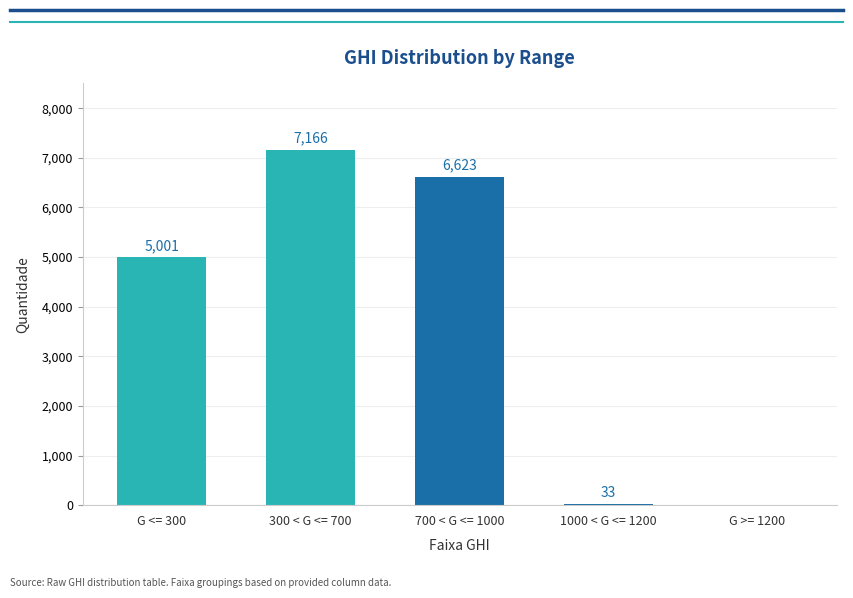

How many values are above zero?

4